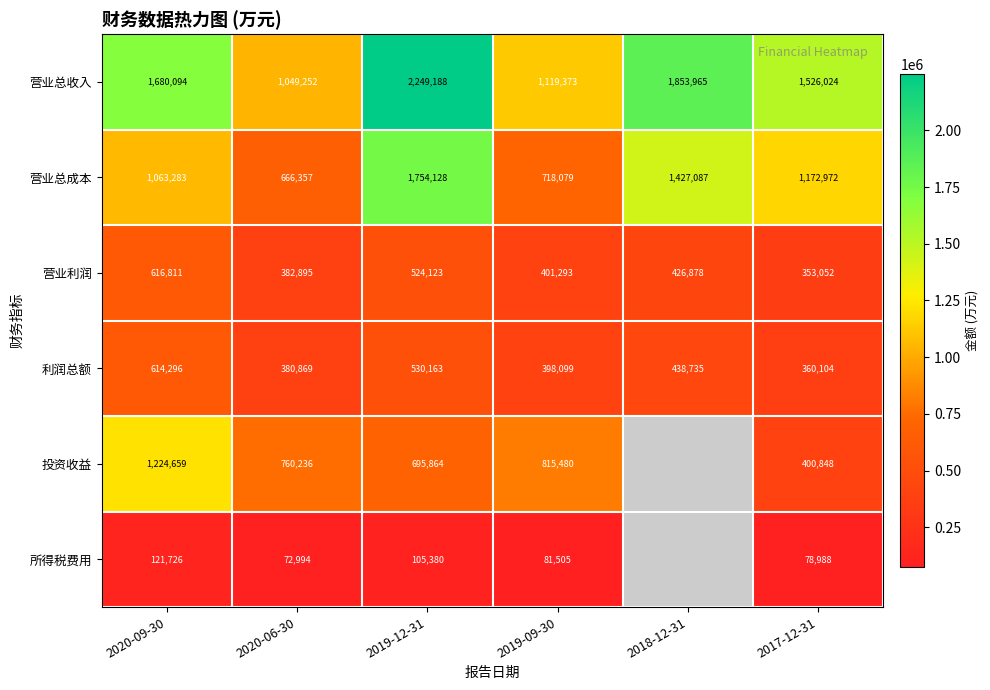

What is the approximate value of 营业利润 at 2020-06-30, to the nearest 50?

382900